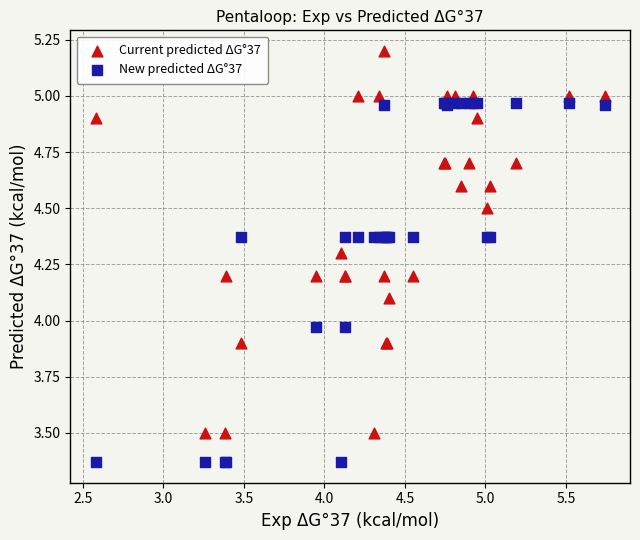

Which series contains the highest Y value?

Current predicted ΔG°37